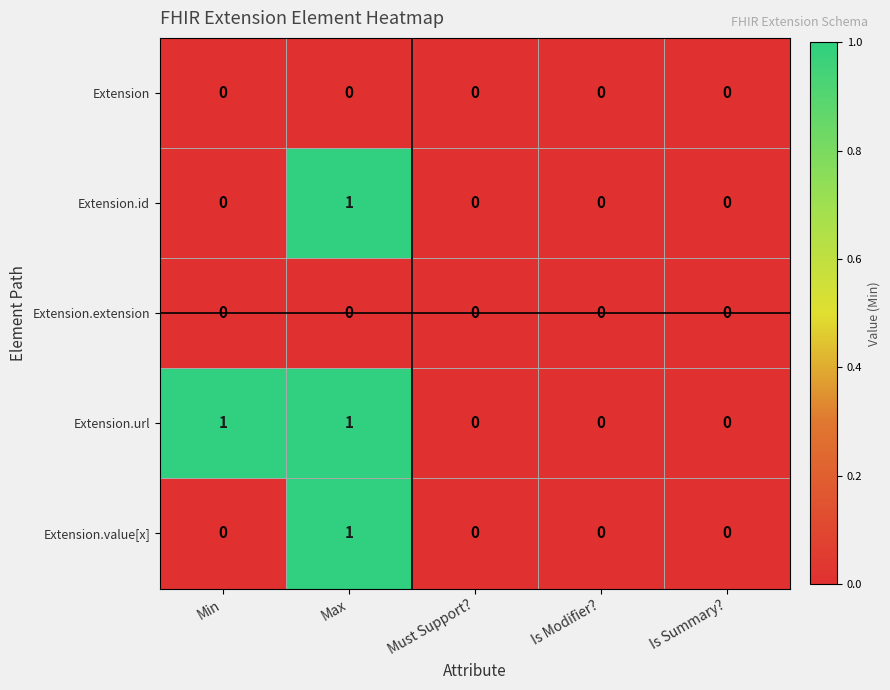

Reading left to right, what are all the values shown in this chart?

Extension: 0	0	0	0	0
Extension.id: 0	1	0	0	0
Extension.extension: 0	0	0	0	0
Extension.url: 1	1	0	0	0
Extension.value[x]: 0	1	0	0	0